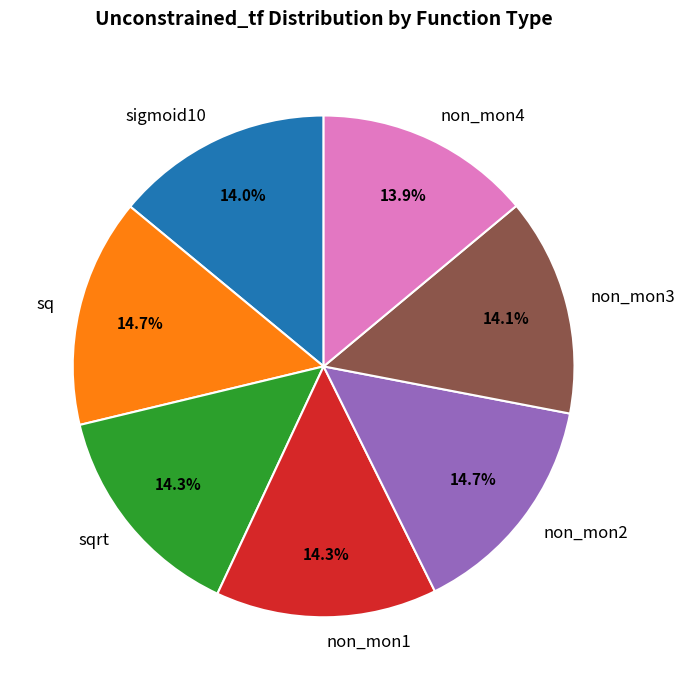

Is there any slice that represents more than half of the pie?

No